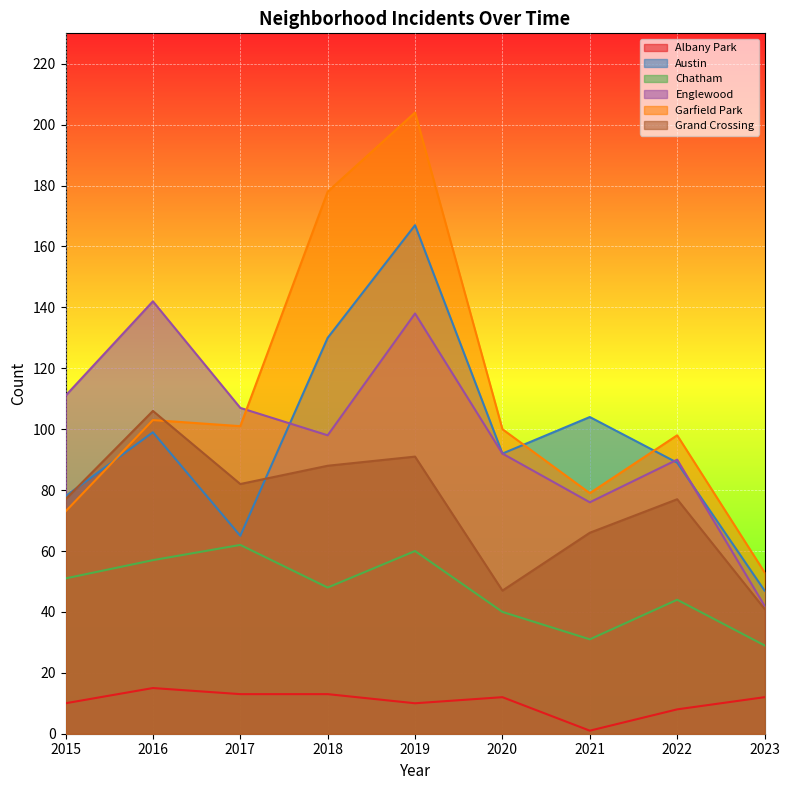

In Garfield Park, how many points are higher than both neighbors (excluding endpoints)?

3